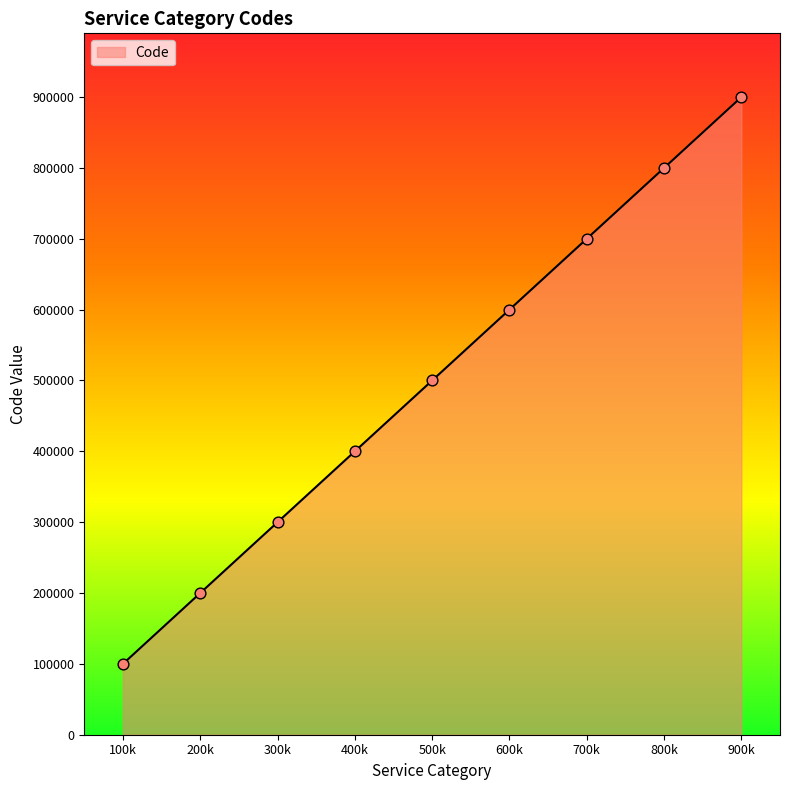

Between 300k and 700k, which is larger?

700k